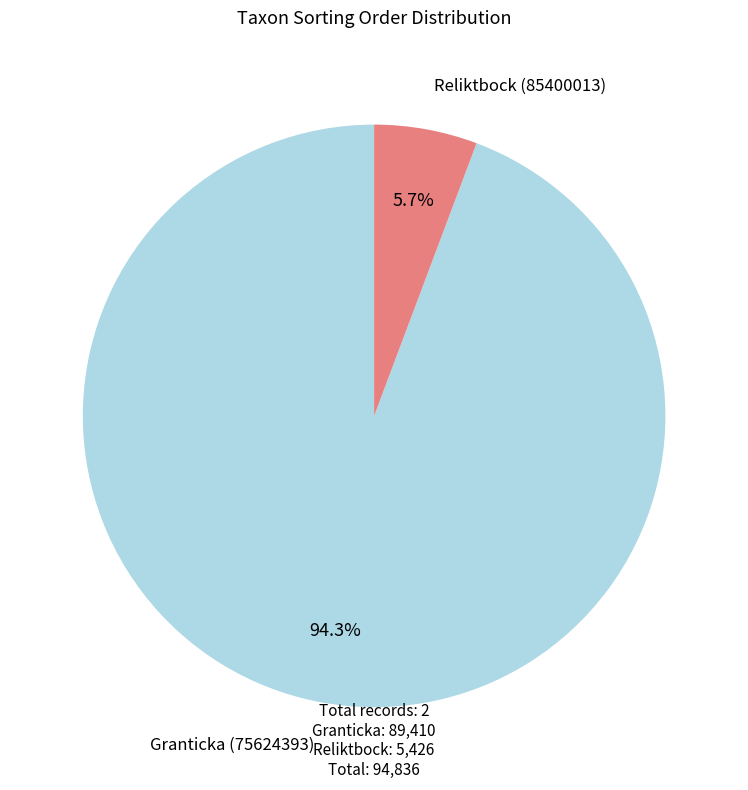

What is the ratio of the value at Reliktbock (85400013) to the value at Granticka (75624393)?

0.1